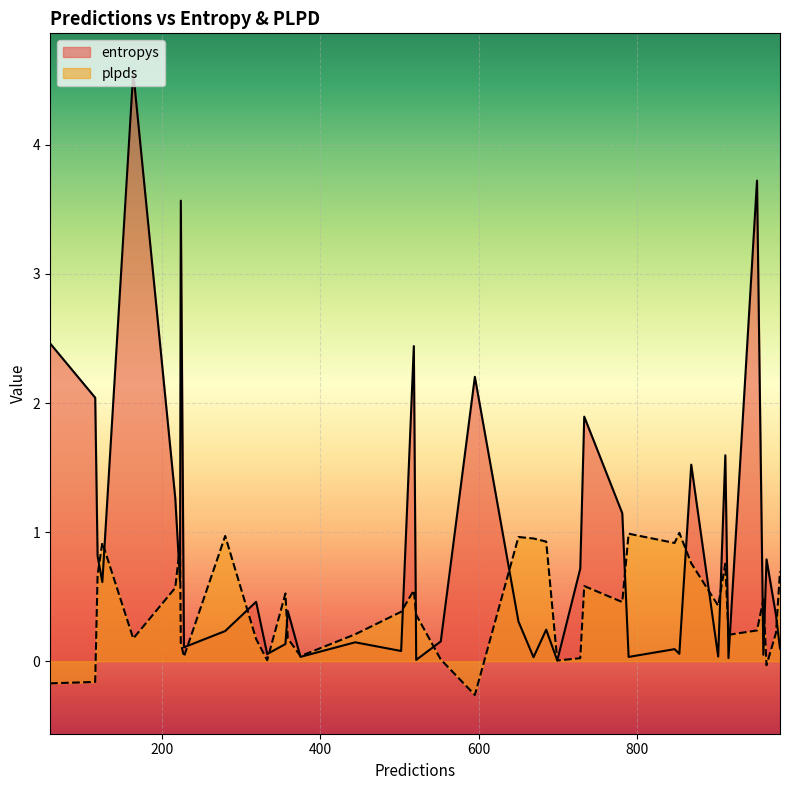

Which series has the widest spread of values?

entropys